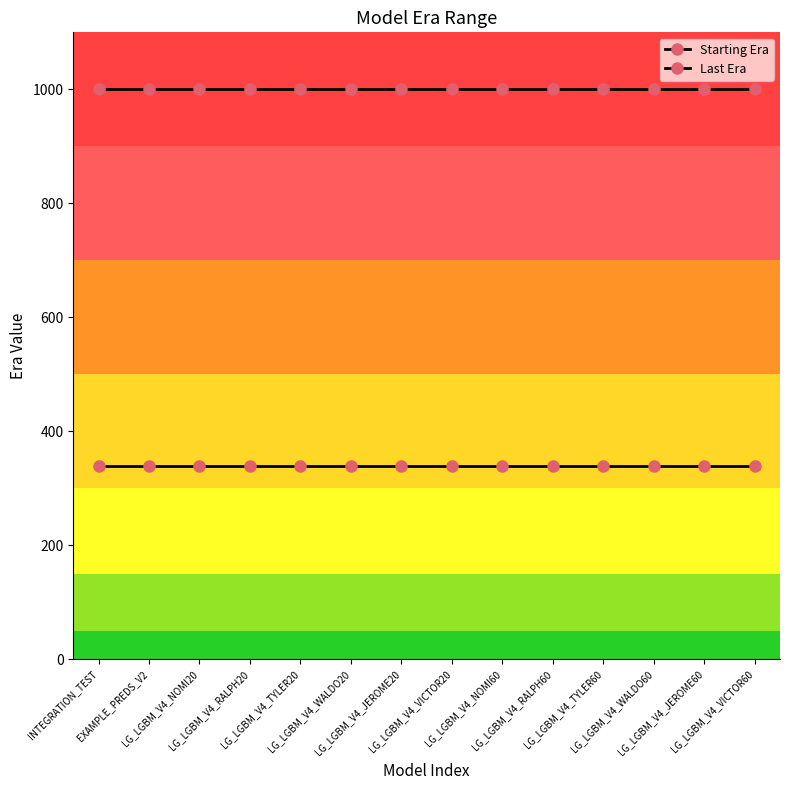

List the series in order of their peak value, lowest first.

Starting Era, Last Era